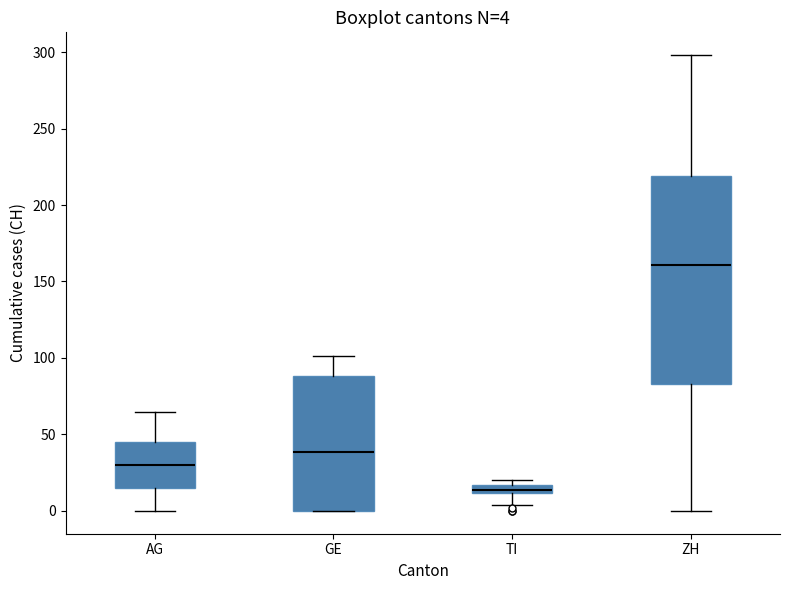

Which box has the highest median line?

ZH